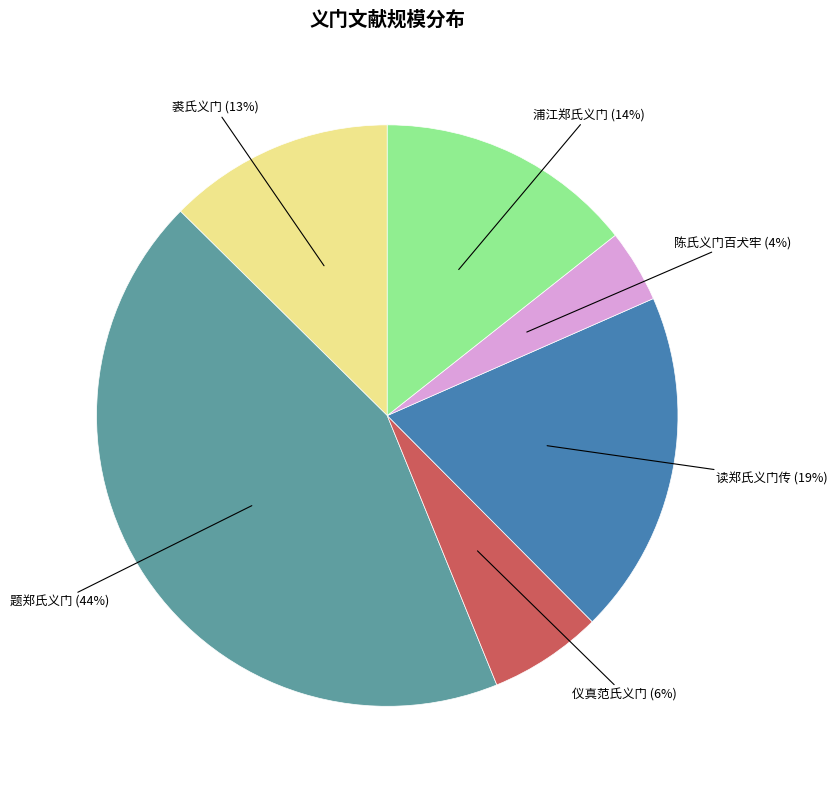

Which category has the smallest portion of the pie?

陈氏义门百犬牢